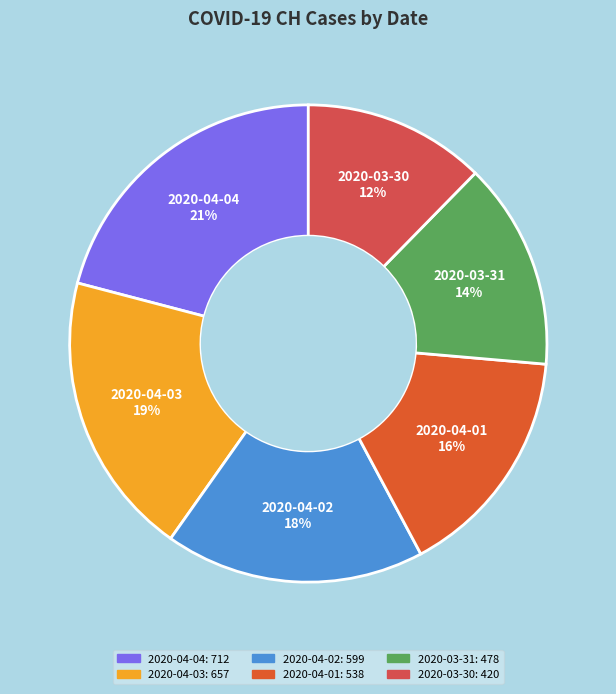

Is there a majority slice in this chart?

No